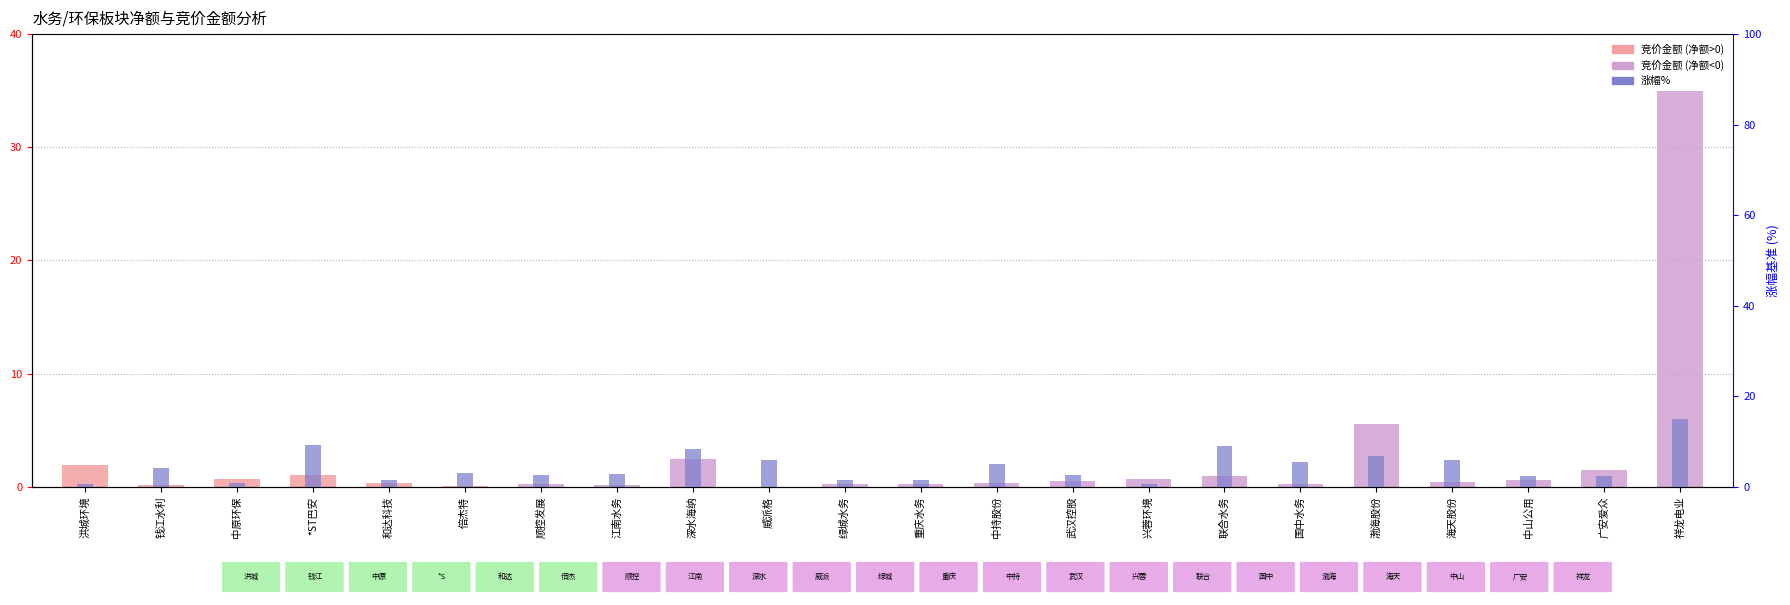

At how many categories does at least one series exceed 26?

1